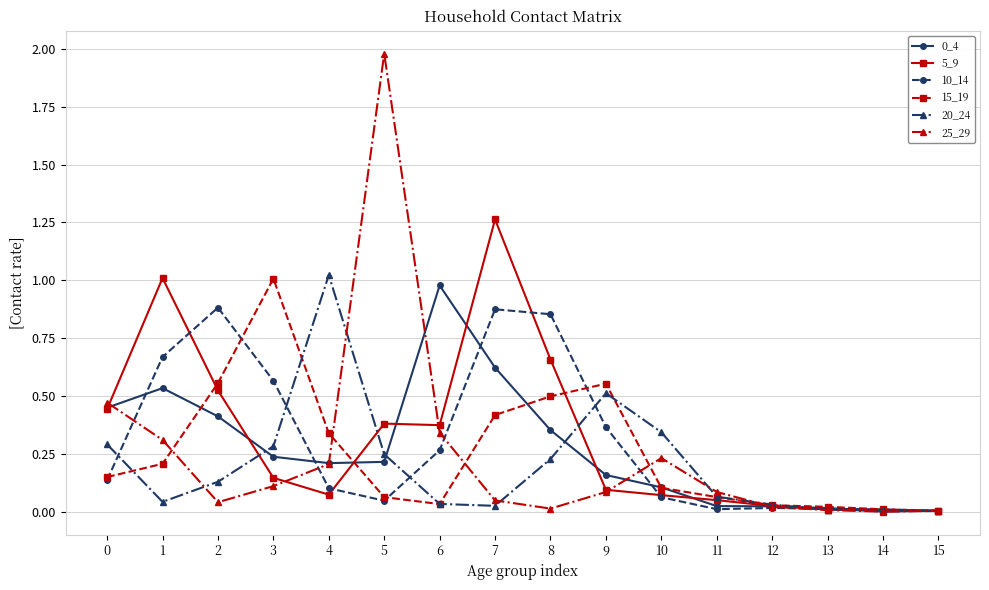

Which label corresponds to the largest value in the chart?

5